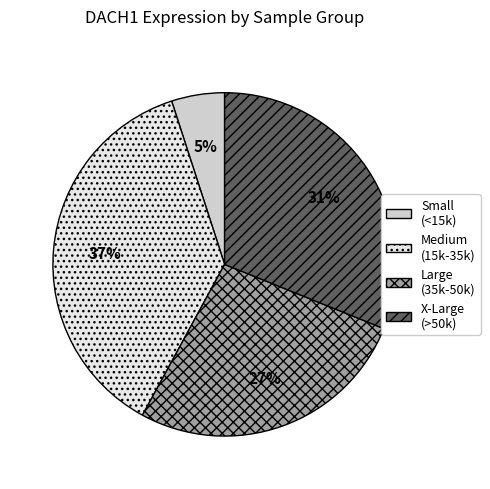

True or false: X-Large (>50k) accounts for 24% of the total.

False